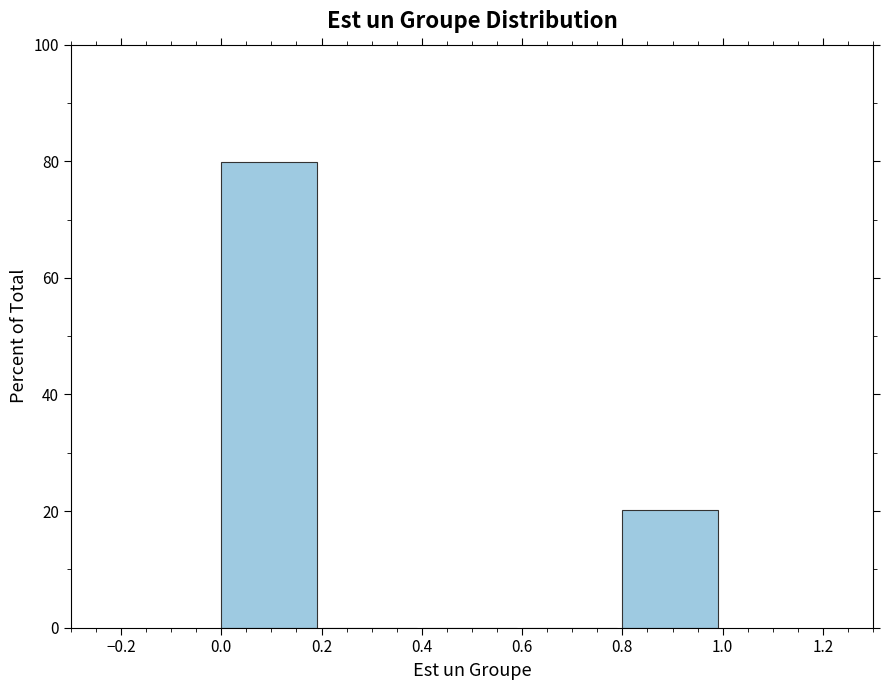

How tall is the bar that spans 0.8 to 1.0 on the x-axis? The values are not printed on the chart, so give them approximately, as read against the axis.

20